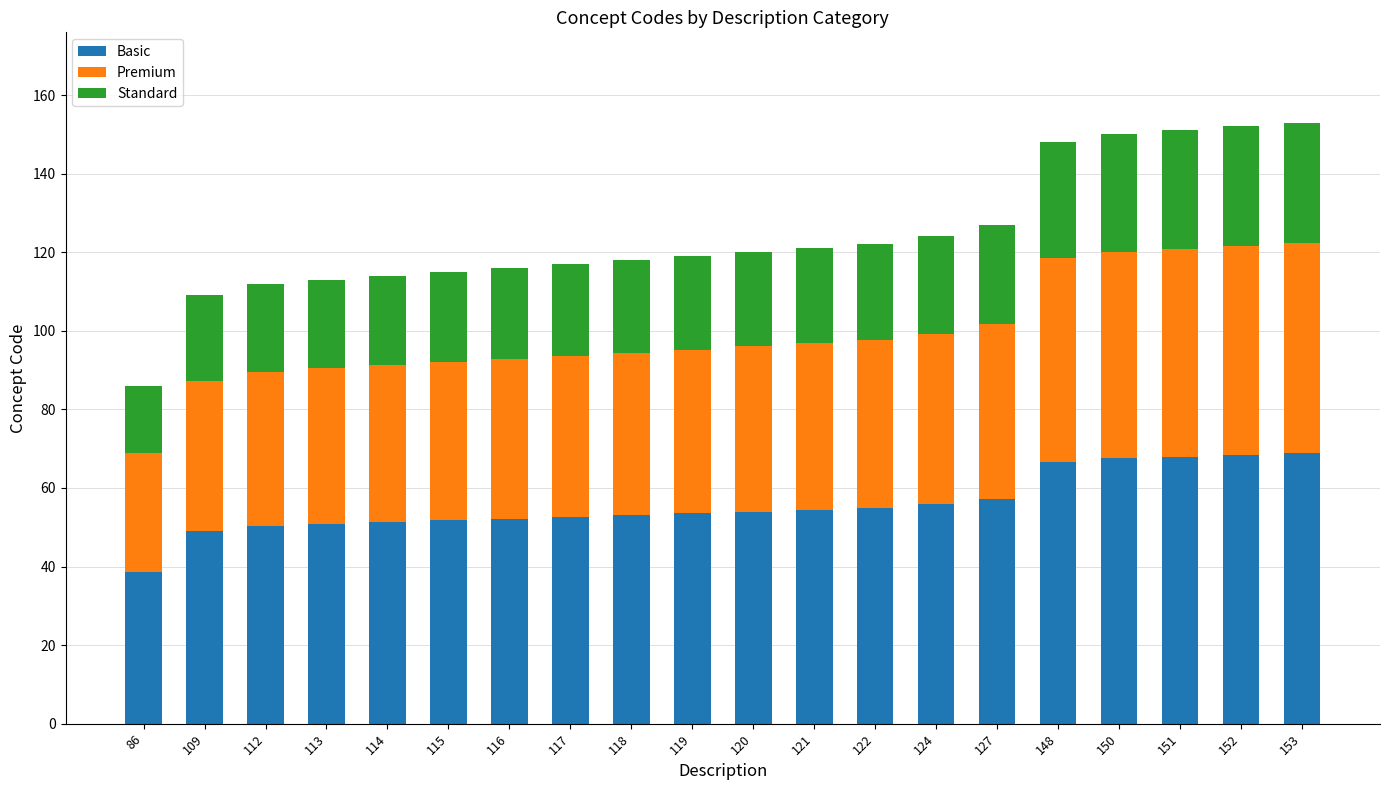

What is the lowest value of the Basic series?

38.7